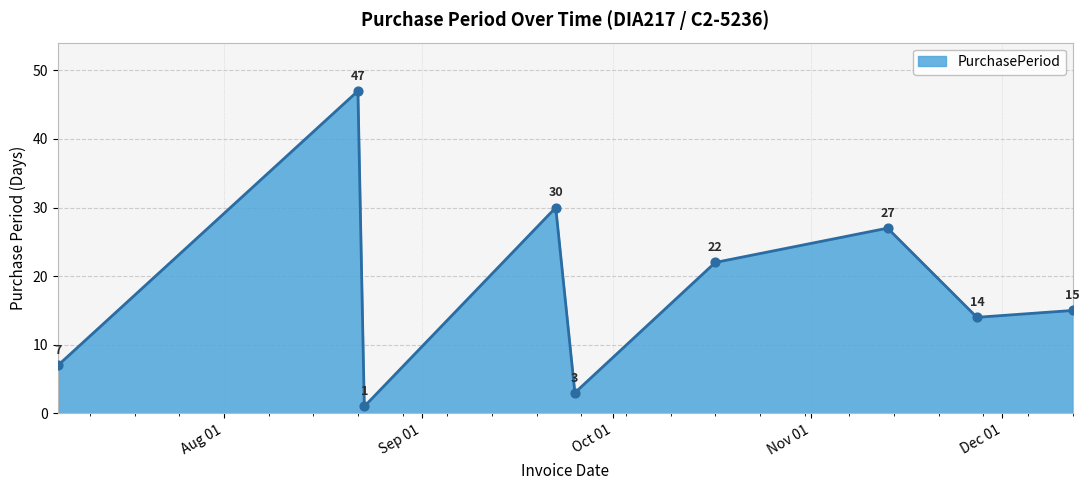

What is the maximum value shown in the chart?

47